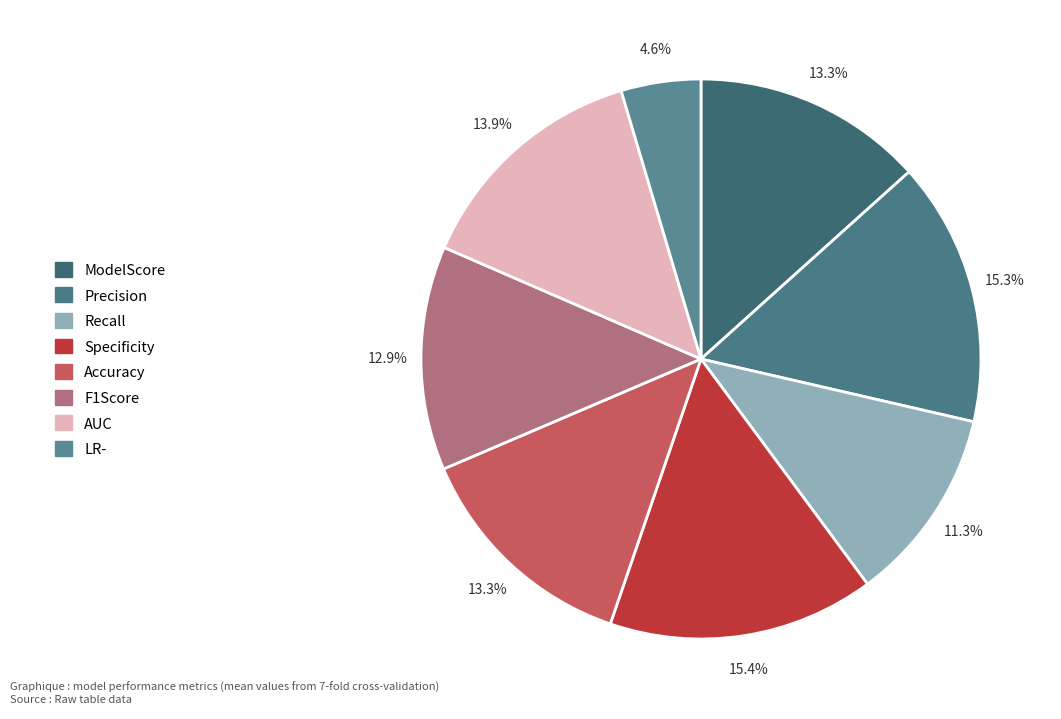

To the nearest percent, what is the average slice percentage?

12%